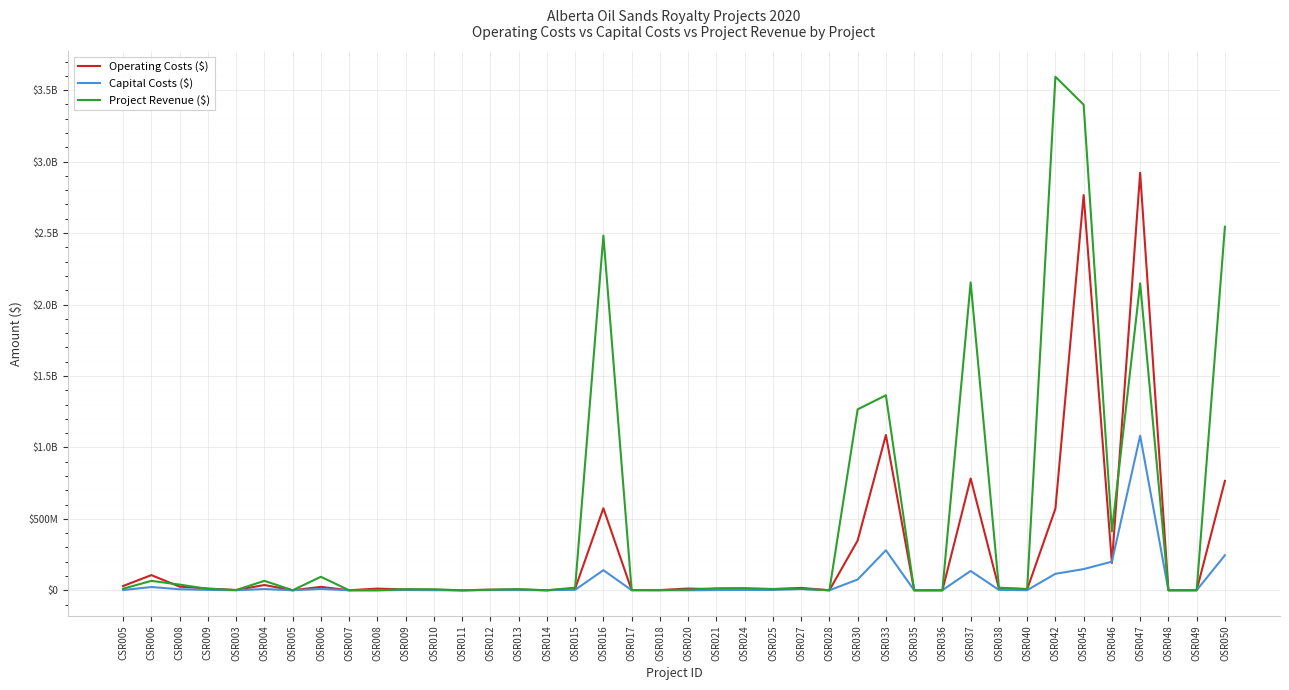

Does the chart display data point markers on the line(s)?

No